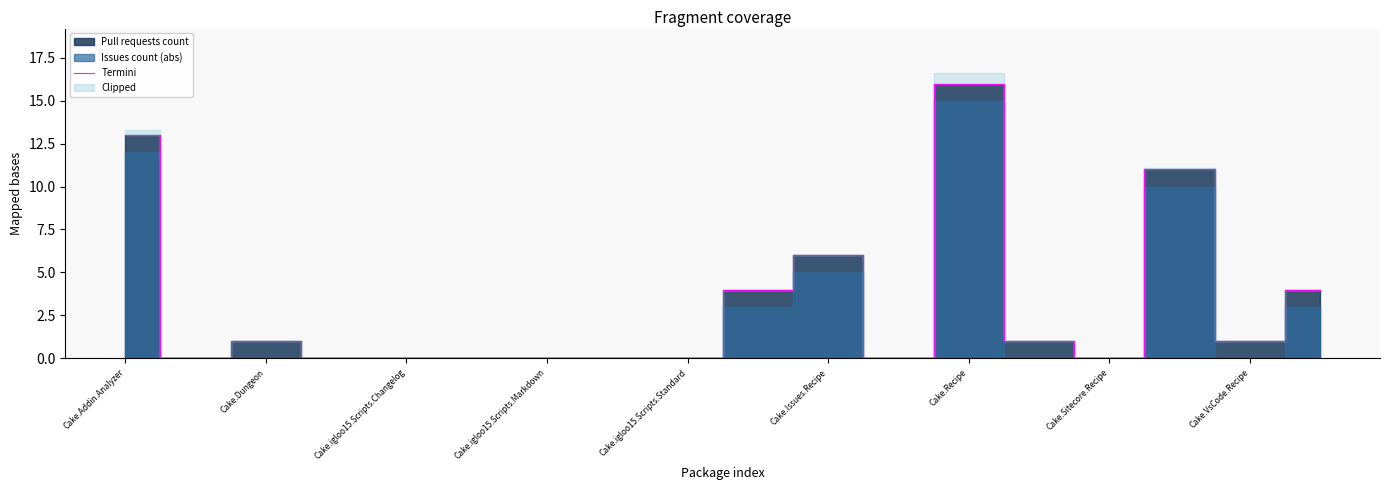

The chart shows a value of 5 at Cake.Addin.Analyzer. True or false?

False